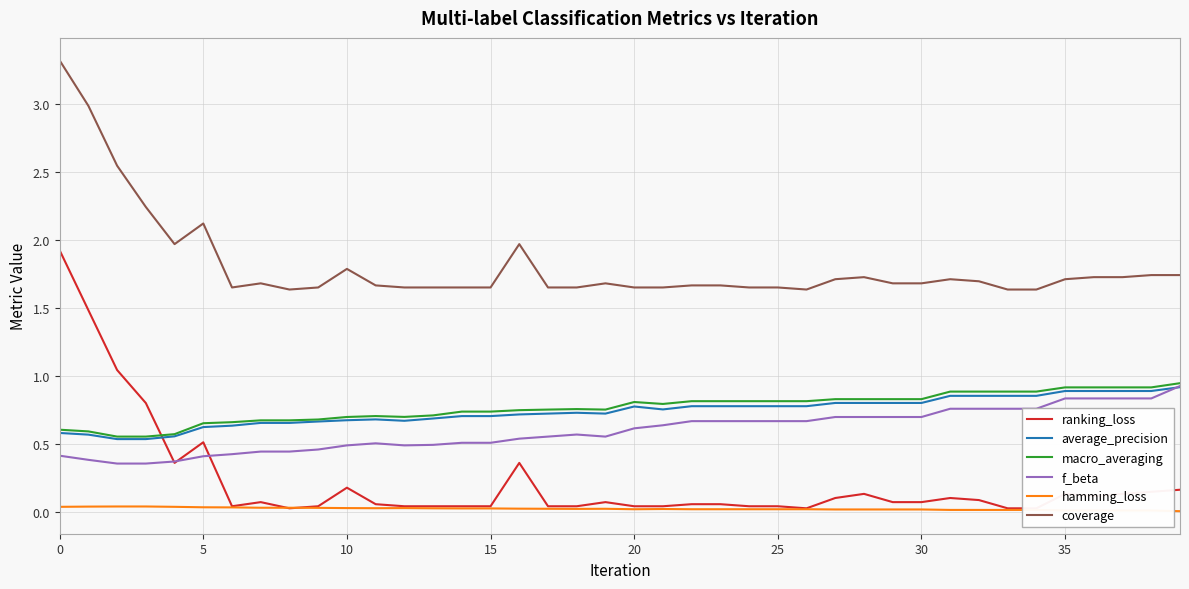

Is it true that coverage equals 0.5 at 35?

False